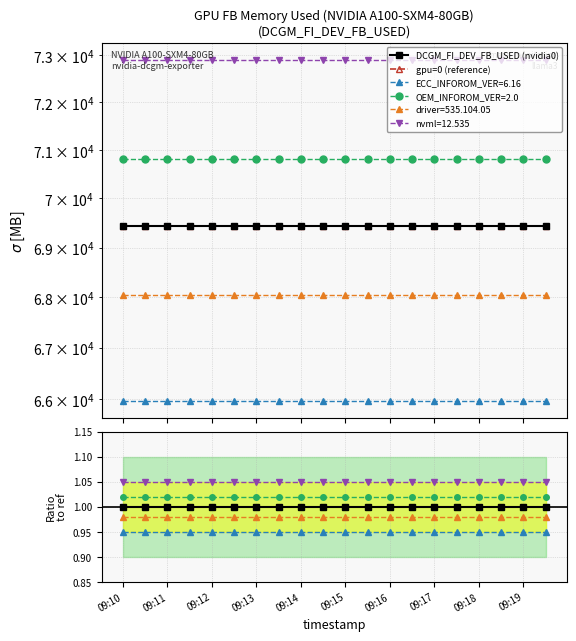

Which has a higher value, 09:14 or 09:15?

09:14